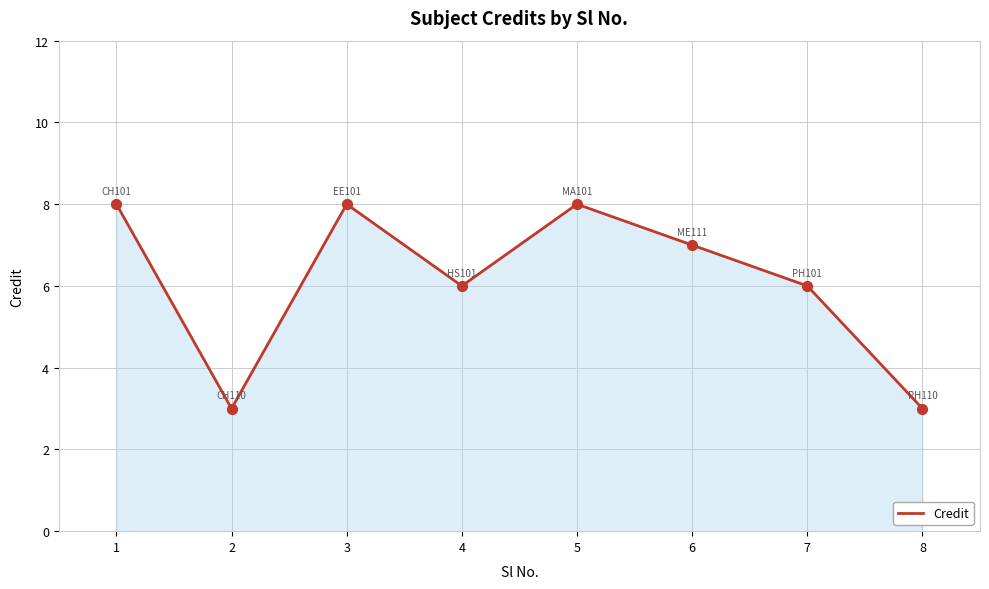

What is the change in value from 1 to 4?

-2